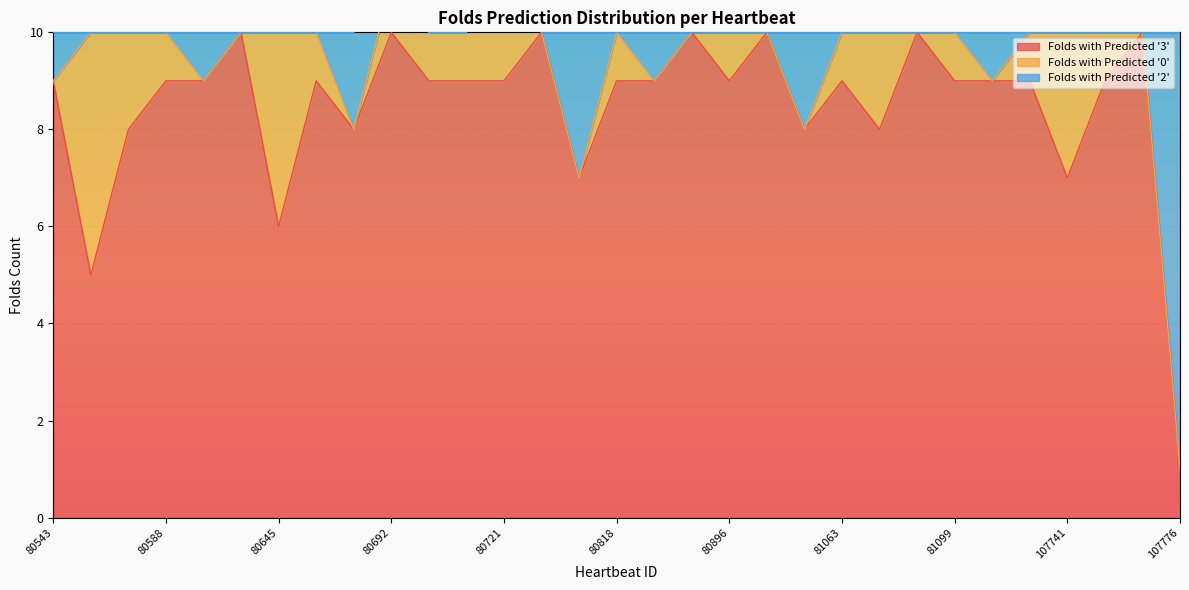

What is the total value across all series at 80714?

10